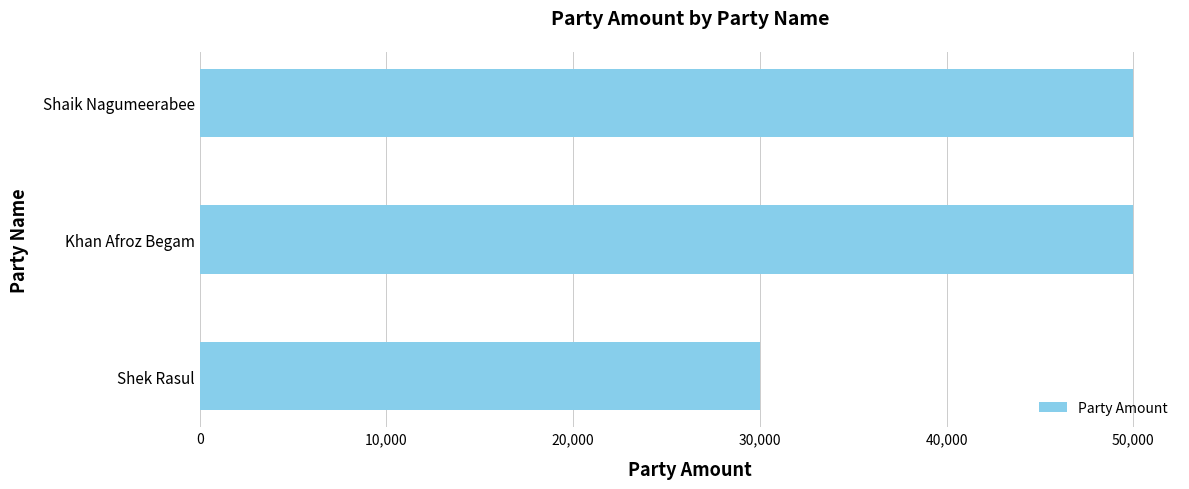

What is the ratio of the value at Khan Afroz Begam to the value at Shek Rasul?

1.7